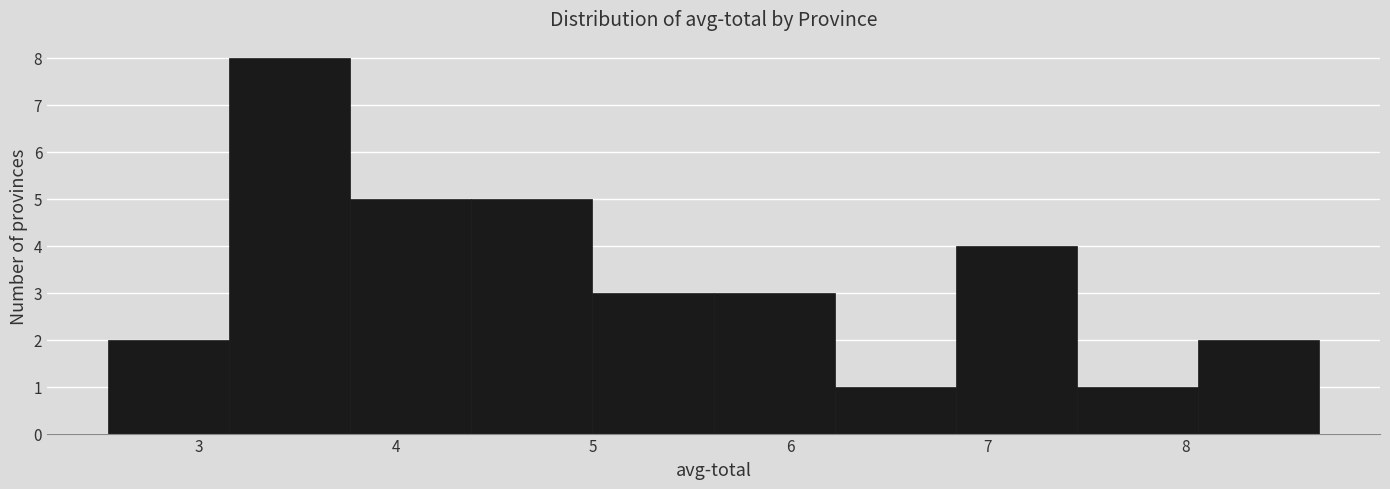

Reading left to right, transcribe this chart: for each bar, give the range it covers on the x-axis and its height. Neither the bar edges nor the heights are printed on the chart, so give them approximately, as read against the axes.

2.5 to 3.2: 2
3.2 to 3.8: 8
3.8 to 4.4: 5
4.4 to 5.0: 5
5.0 to 5.6: 3
5.6 to 6.2: 3
6.2 to 6.8: 1
6.8 to 7.5: 4
7.5 to 8.1: 1
8.1 to 8.7: 2